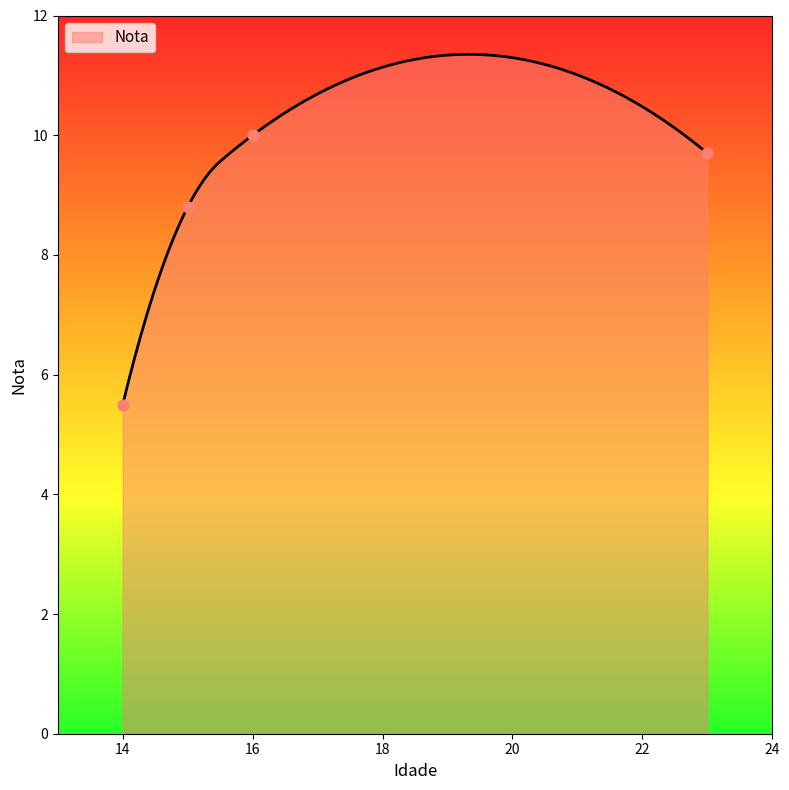

What is the change in value from 15 to 23?

+0.9